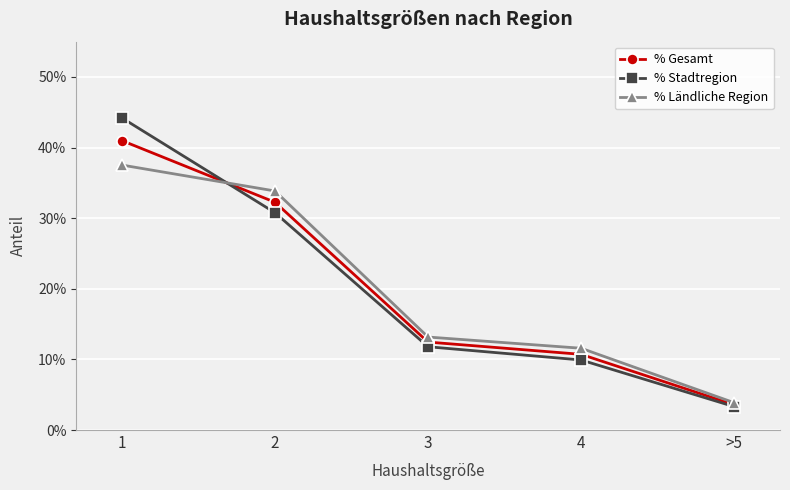

What are all the series names shown in the legend?

% Gesamt, % Stadtregion, % Ländliche Region